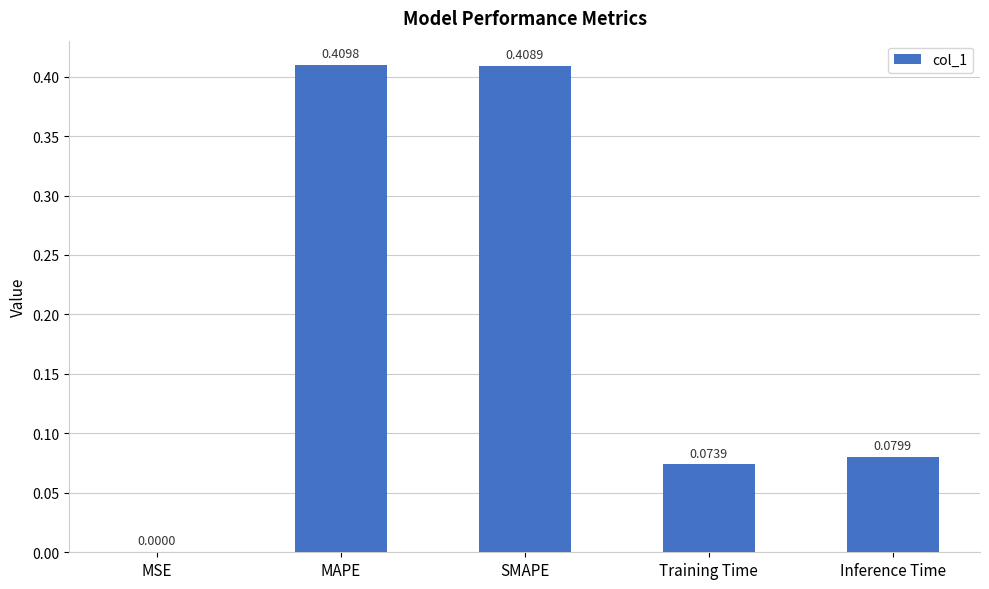

At which label is the value closest to 0?

MSE